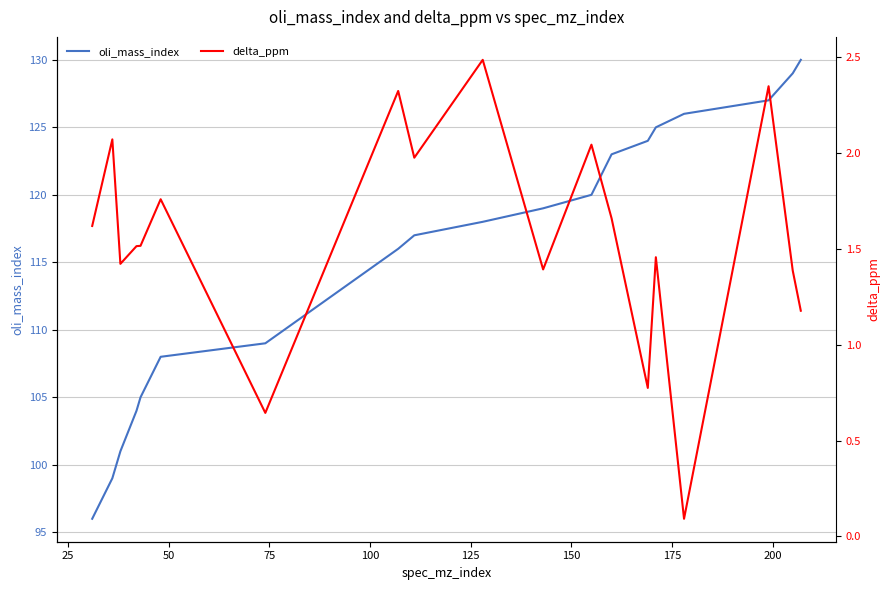

At how many categories does at least one series exceed 30?

19